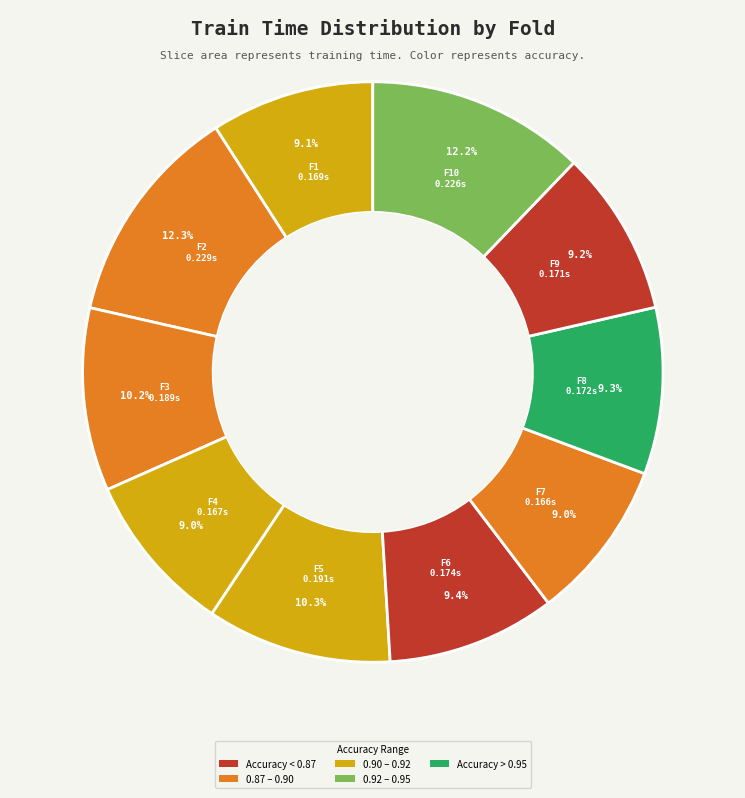

How many segments does this pie chart have?

10